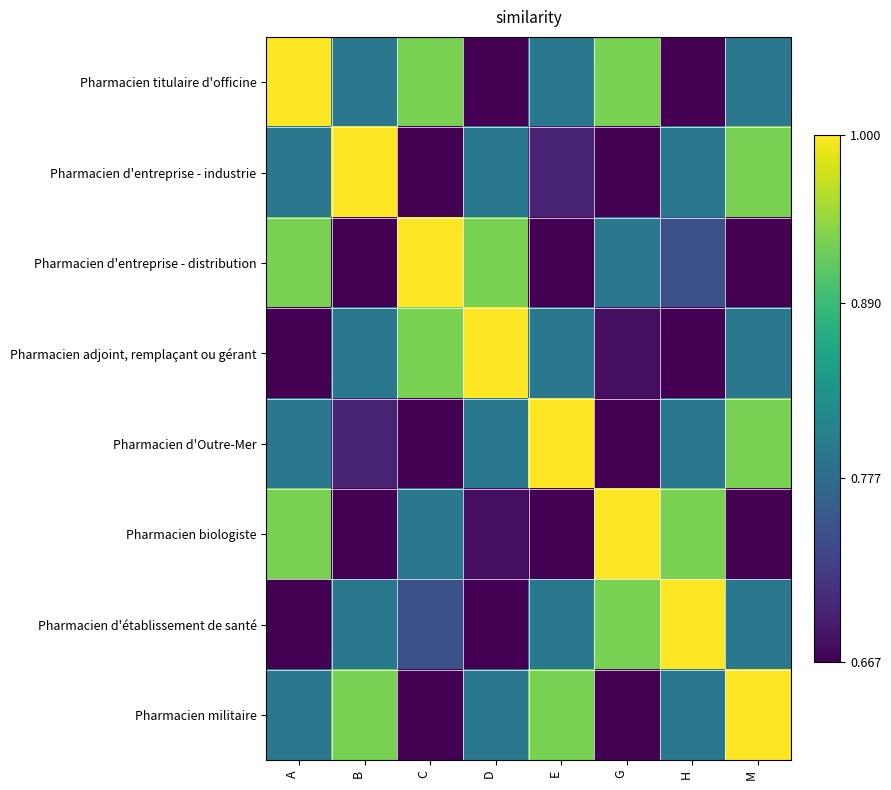

Reading right to left, list all the values displayed in this chart.

Pharmacien titulaire d'officine: M=0.8	H=0.7	G=0.9	E=0.8	D=0.7	C=0.9	B=0.8	A=1.0
Pharmacien d'entreprise - industrie: M=0.9	H=0.8	G=0.7	E=0.7	D=0.8	C=0.7	B=1.0	A=0.8
Pharmacien d'entreprise - distribution: M=0.7	H=0.8	G=0.8	E=0.7	D=0.9	C=1.0	B=0.7	A=0.9
Pharmacien adjoint, remplaçant ou gérant: M=0.8	H=0.7	G=0.7	E=0.8	D=1.0	C=0.9	B=0.8	A=0.7
Pharmacien d'Outre-Mer: M=0.9	H=0.8	G=0.7	E=1.0	D=0.8	C=0.7	B=0.7	A=0.8
Pharmacien biologiste: M=0.7	H=0.9	G=1.0	E=0.7	D=0.7	C=0.8	B=0.7	A=0.9
Pharmacien d'établissement de santé: M=0.8	H=1.0	G=0.9	E=0.8	D=0.7	C=0.8	B=0.8	A=0.7
Pharmacien militaire: M=1.0	H=0.8	G=0.7	E=0.9	D=0.8	C=0.7	B=0.9	A=0.8